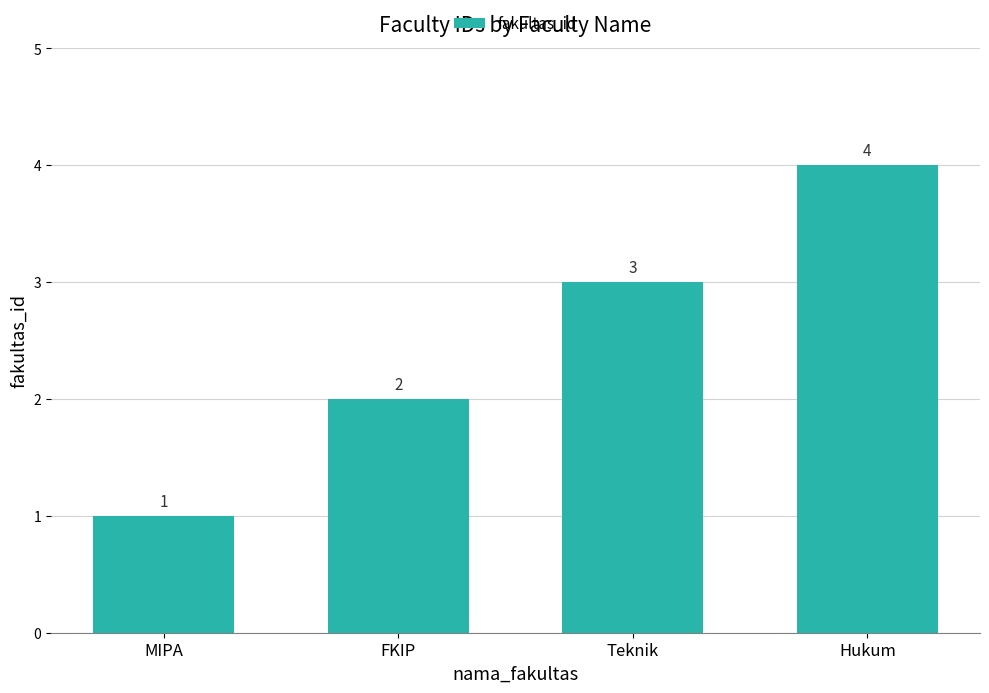

At which category does the chart reach its peak across all series?

Hukum